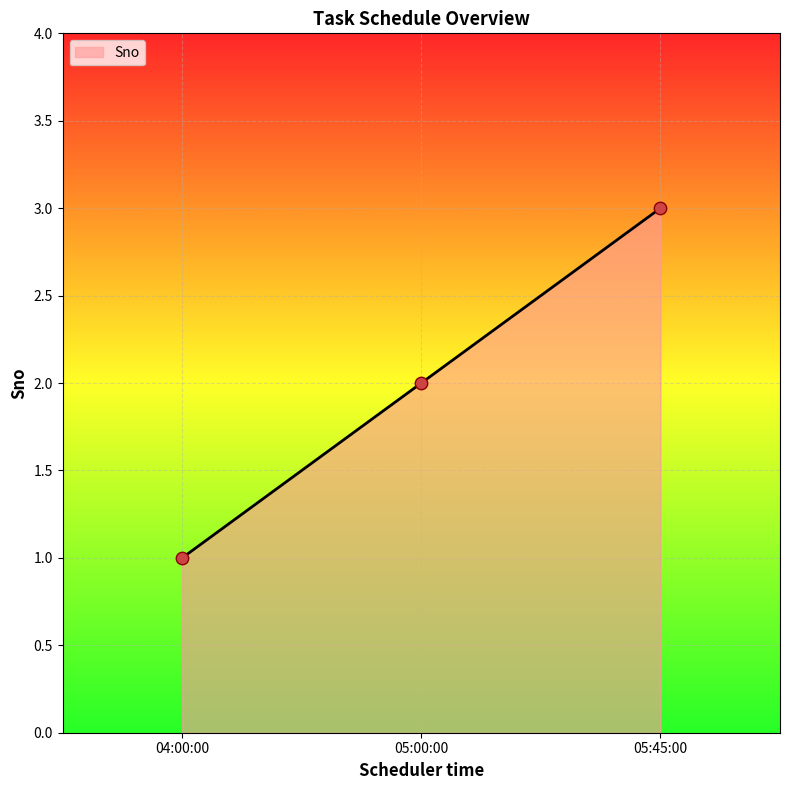

What is the change in value from 04:00:00 to 05:00:00?

+1